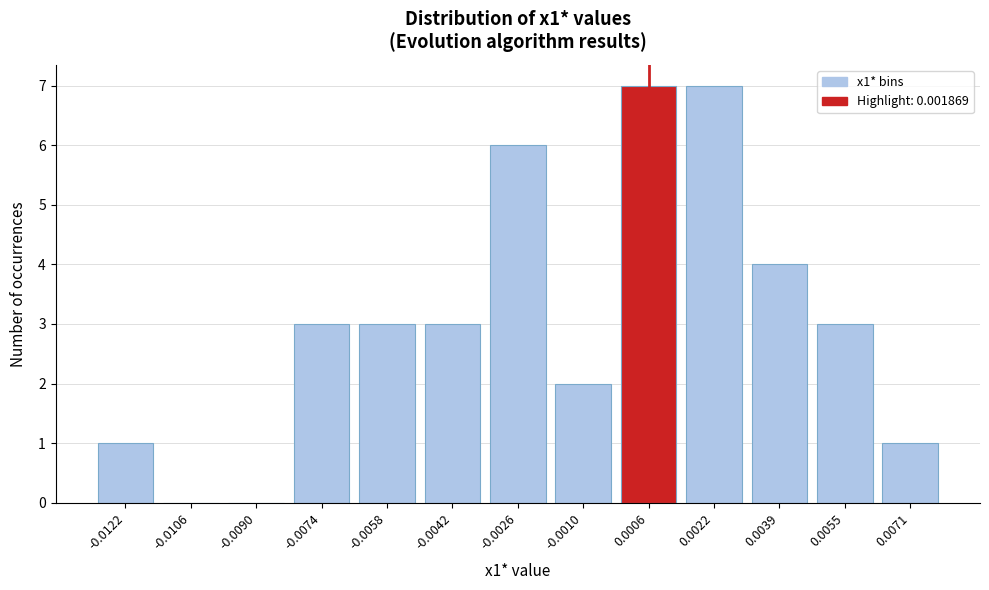

Reading left to right, list all the values displayed in this chart.

-0.0122=1	-0.0106=0	-0.0090=0	-0.0074=3	-0.0058=3	-0.0042=3	-0.0026=6	-0.0010=2	0.0006=7	0.0022=7	0.0039=4	0.0055=3	0.0071=1